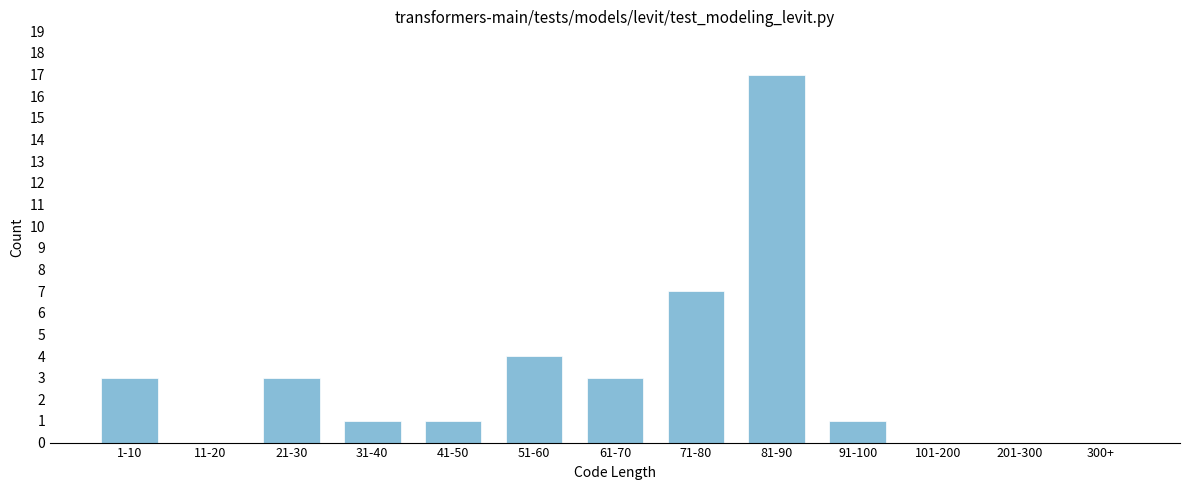

Reading left to right, transcribe all the data shown in this chart.

1-10=3	11-20=0	21-30=3	31-40=1	41-50=1	51-60=4	61-70=3	71-80=7	81-90=17	91-100=1	101-200=0	201-300=0	300+=0